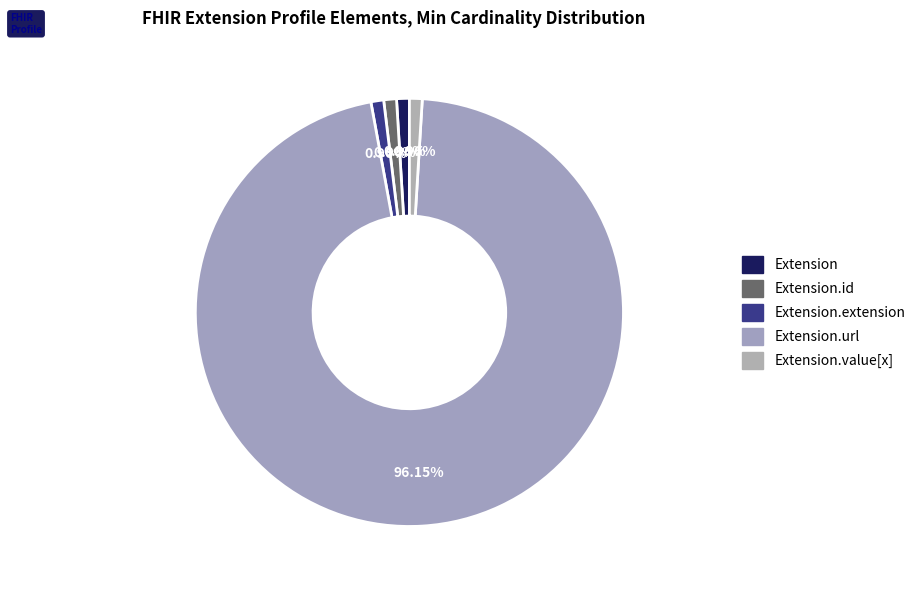

How many slices are in this pie chart?

5